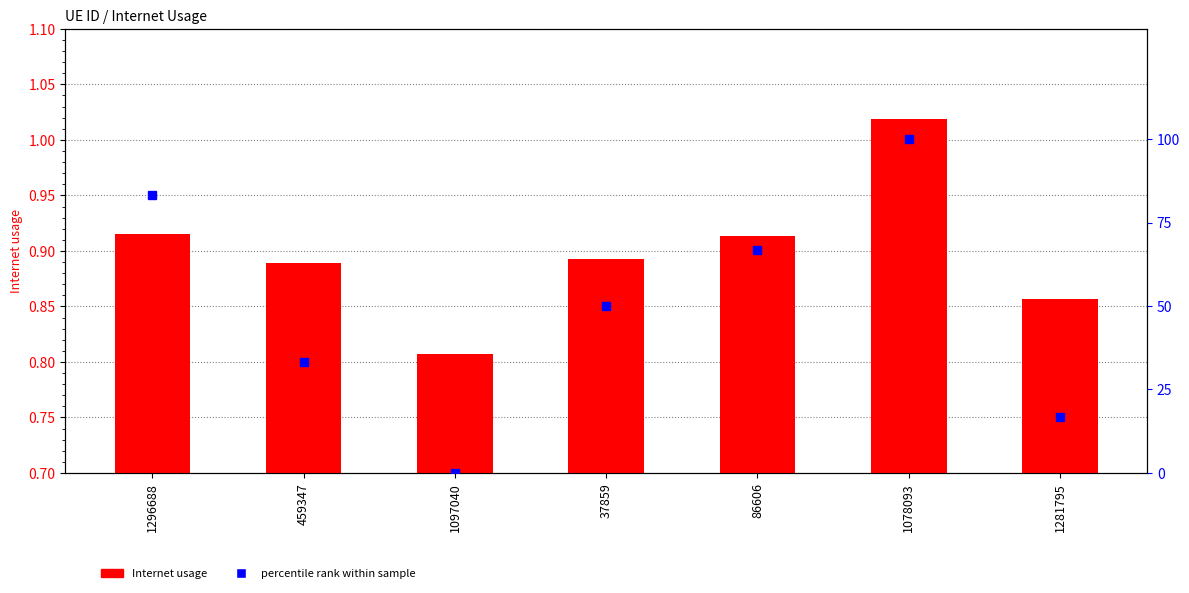

The Internet usage series shows 0.3 at 1097040. True or false?

False